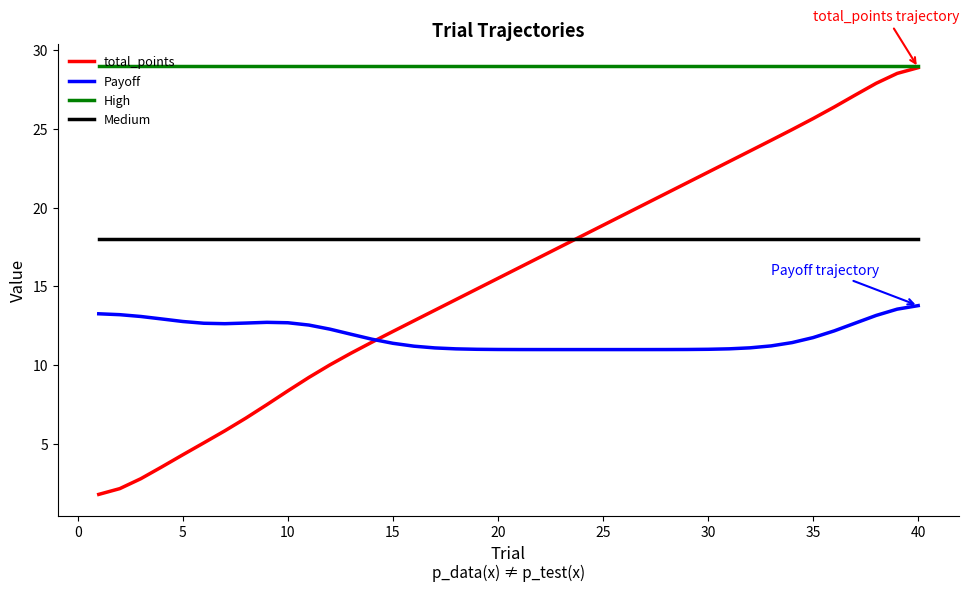

Which series has the largest total across all categories?

High